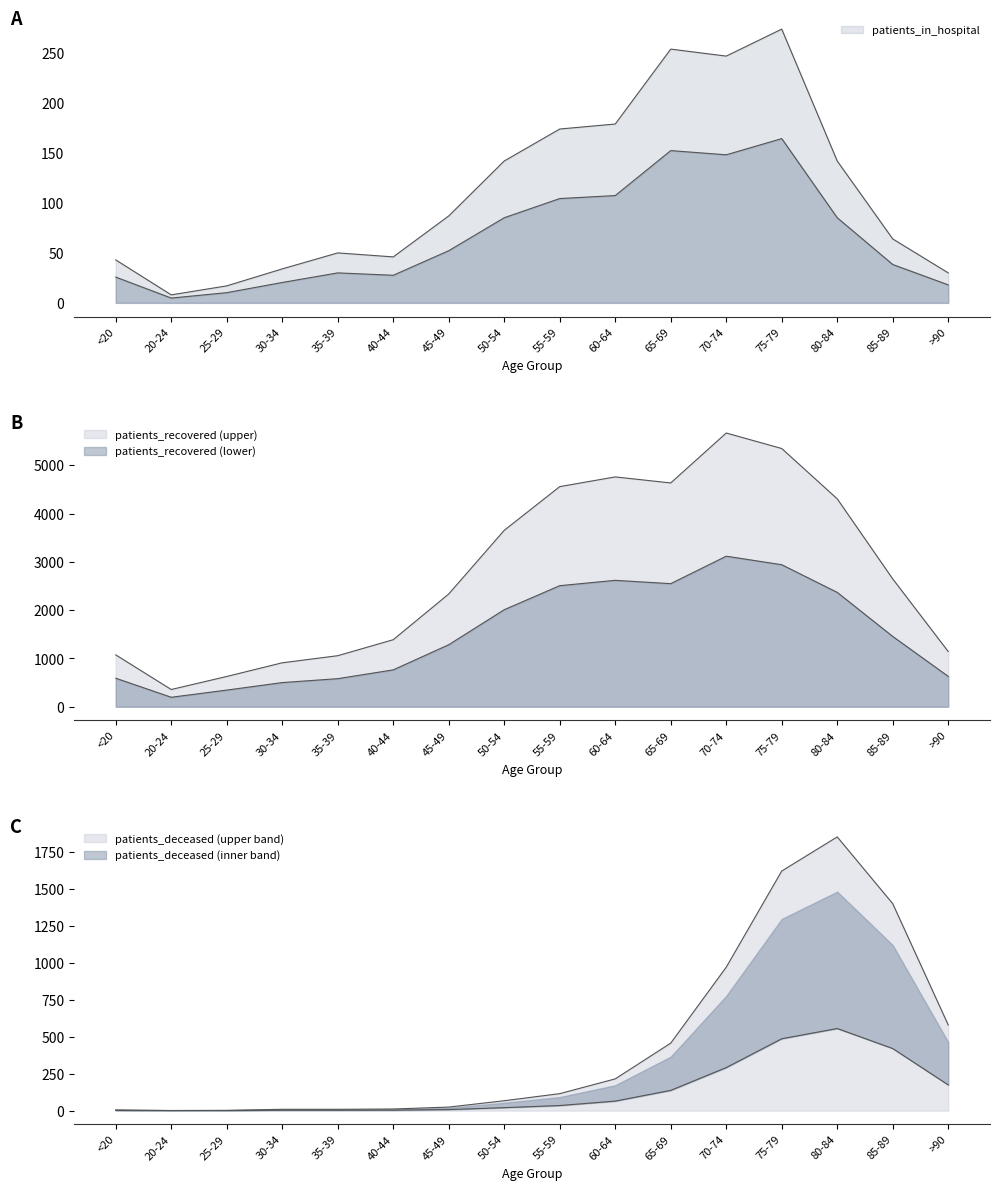

What is the label of the 12th point from the right?

35-39